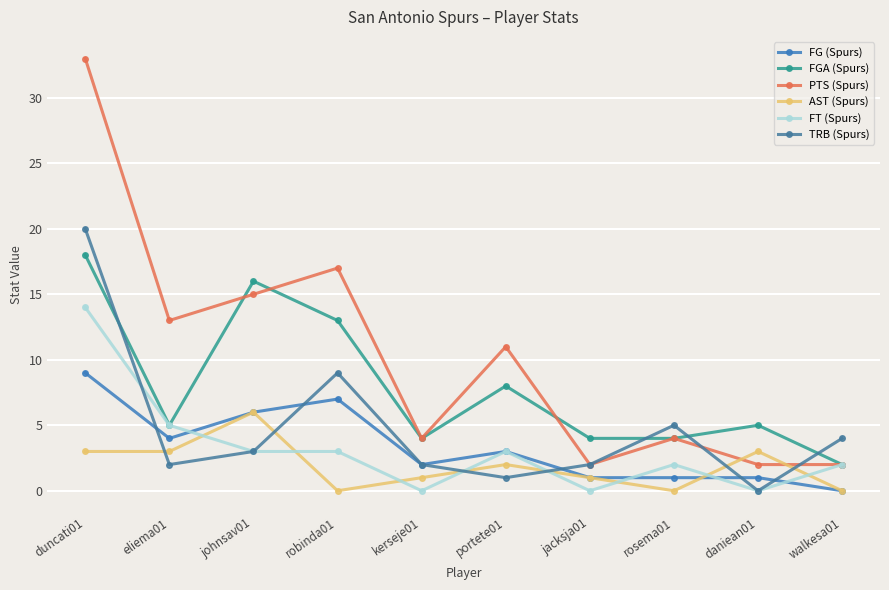

What is the minimum value for FGA (Spurs)?

2